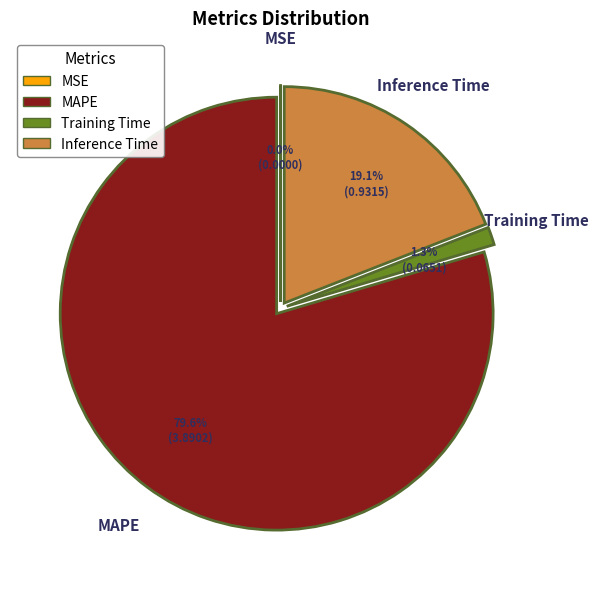

To the nearest percent, what is the difference between the largest and smallest slice percentages?

80%